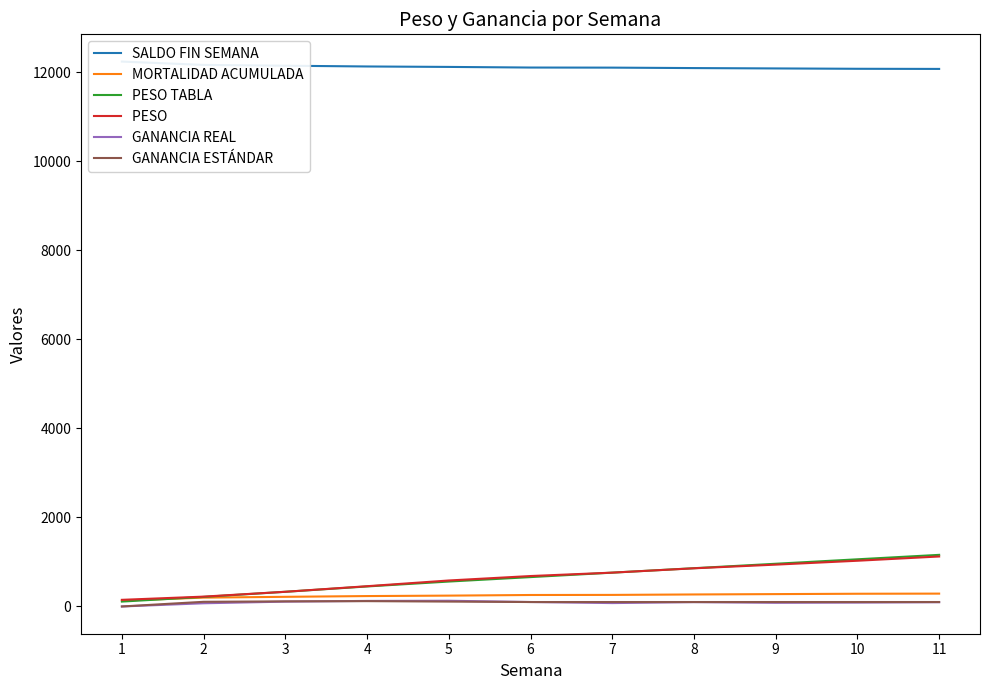

Reading left to right, list all the values displayed in this chart.

SALDO FIN SEMANA: 12244.0	12169.0	12151.0	12134.0	12124.0	12110.0	12108.0	12098.0	12090.0	12082.0	12079.0
MORTALIDAD ACUMULADA: 133.0	199.0	217.0	234.0	244.0	258.0	260.0	270.0	278.0	286.0	289.0
PESO TABLA: 110.0	215.0	330.0	450.0	560.0	660.0	760.0	860.0	960.0	1060.0	1160.0
PESO : 149.3	221.4	330.3	455.3	583.9	684.0	760.3	857.9	940.4	1027.7	1123.4
GANANCIA REAL: 0.0	72.1	108.9	125.0	128.6	100.1	76.3	97.5	82.5	87.3	95.7
GANANCIA ESTÁNDAR: 0.0	105.0	115.0	120.0	110.0	100.0	100.0	100.0	100.0	100.0	100.0